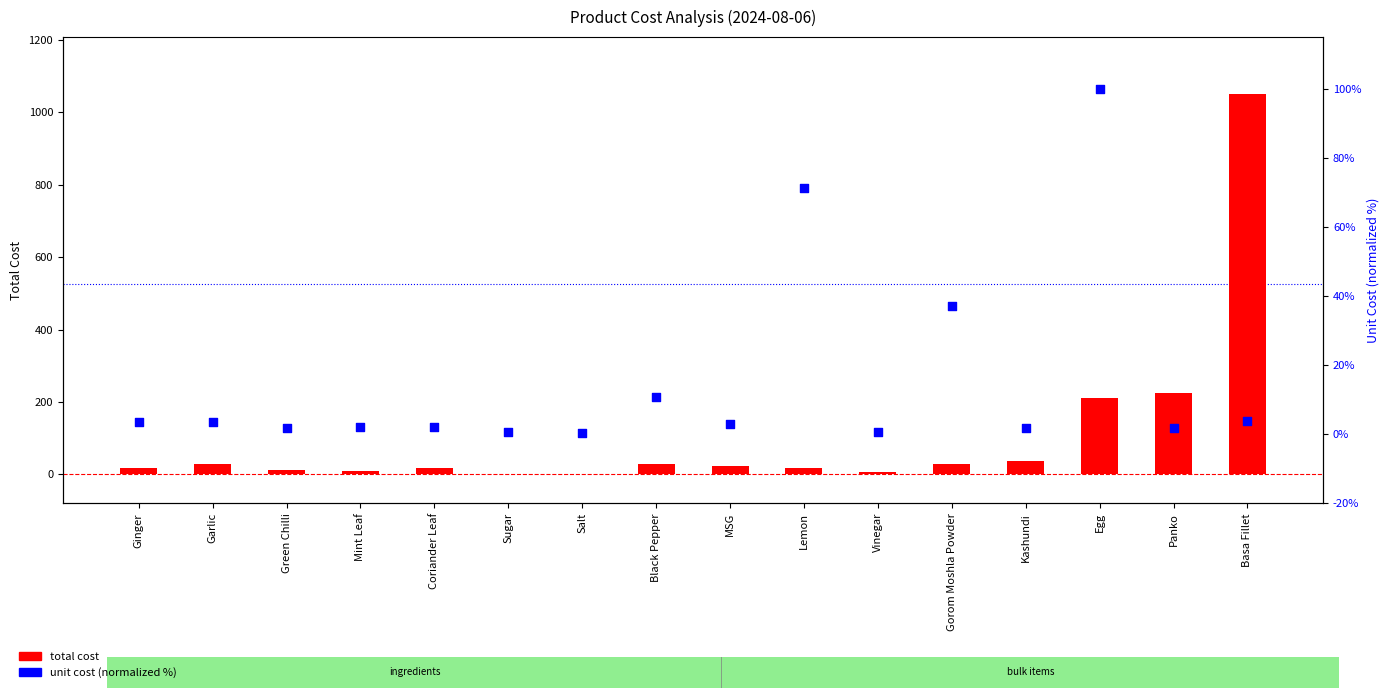

Is the value of unit cost (normalized %) at Mint Leaf greater than the value of total cost at Black Pepper?

No